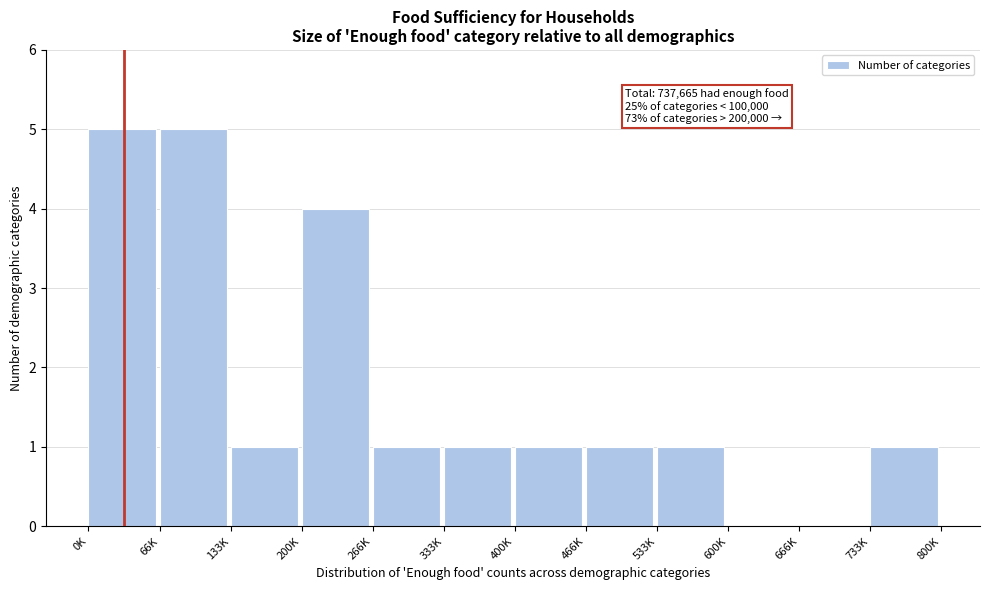

Reading right to left, extract all data points from this chart.

733K=1	666K=0	600K=0	533K=1	466K=1	400K=1	333K=1	266K=1	200K=4	133K=1	66K=5	0K=5